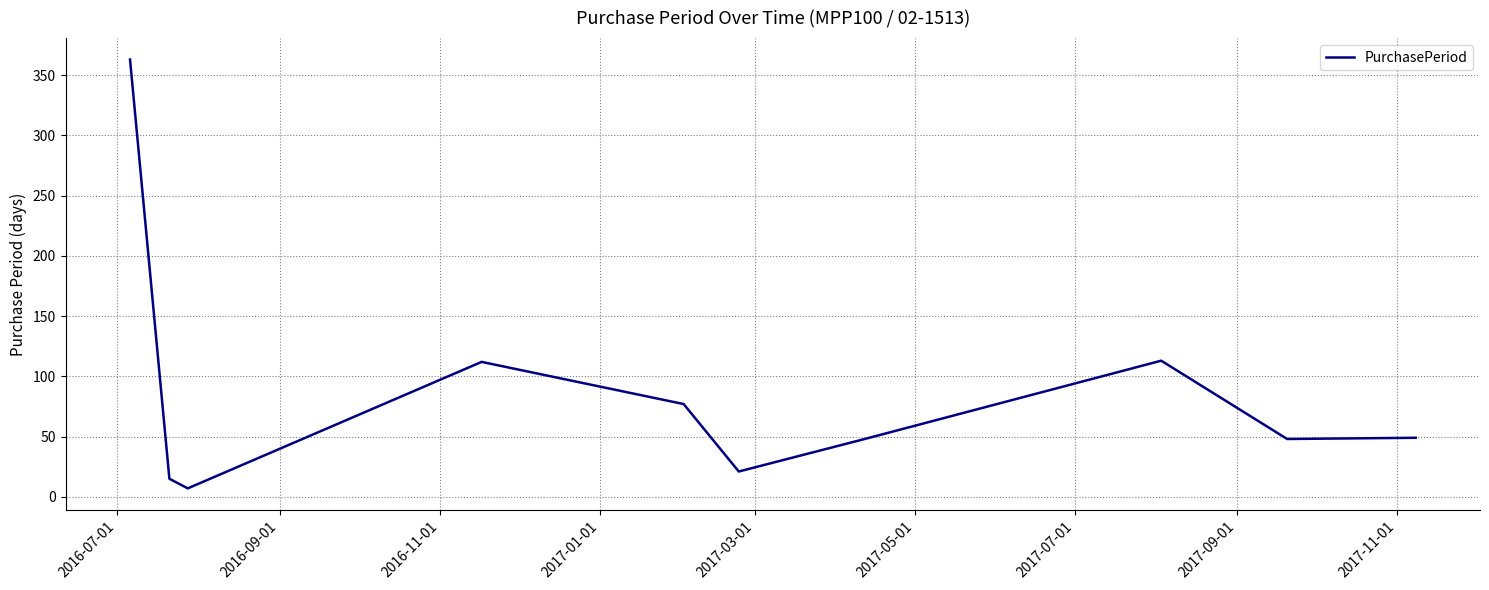

What is the greatest value displayed?

363